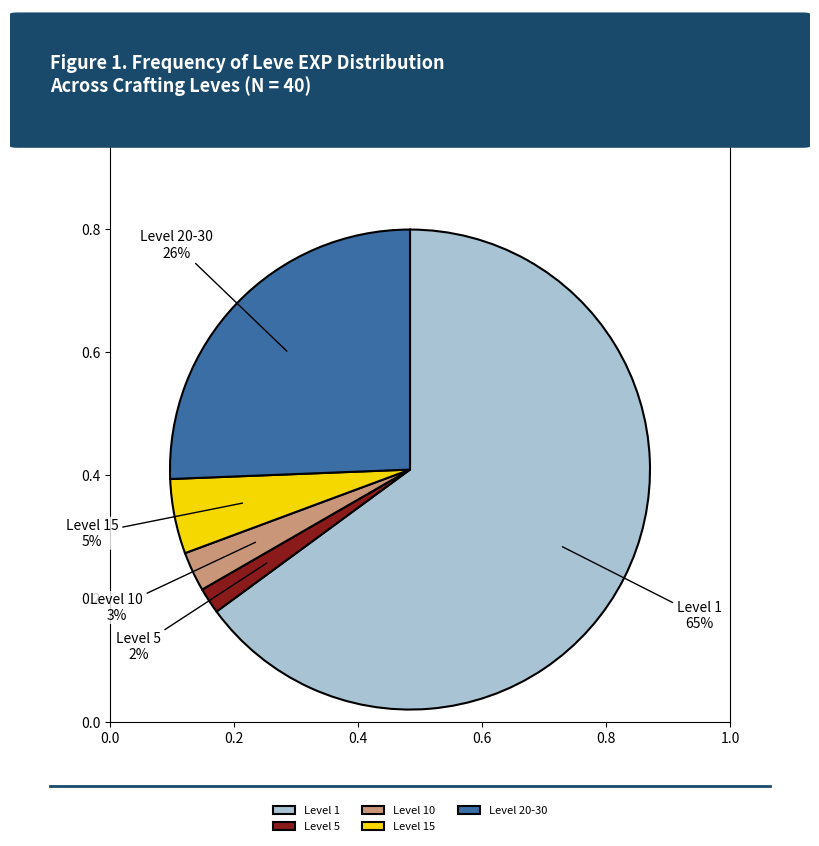

Rank the categories by value from lowest to highest.

Level 5, Level 10, Level 15, Level 20-30, Level 1